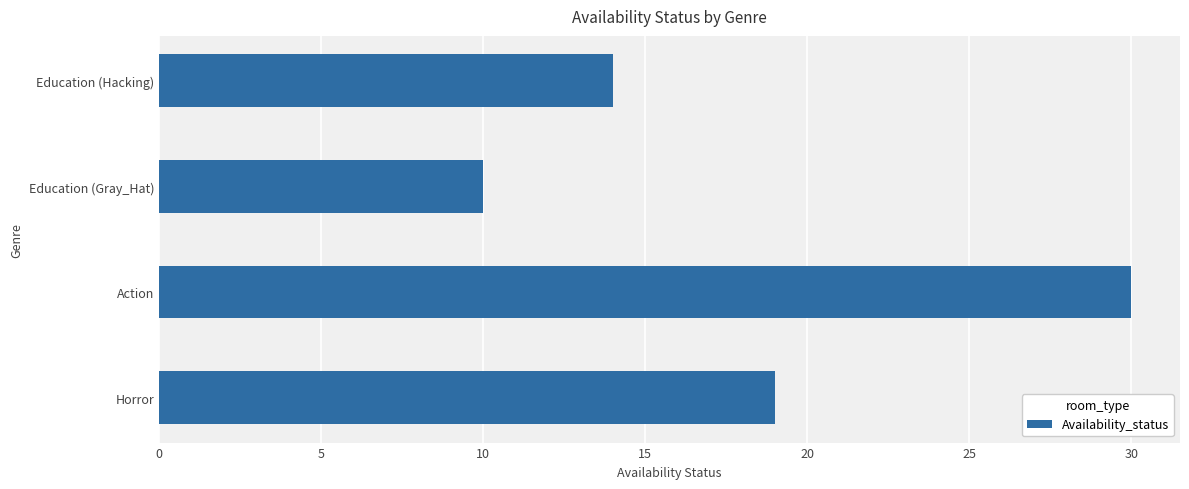

How many distinct data groups are displayed?

1